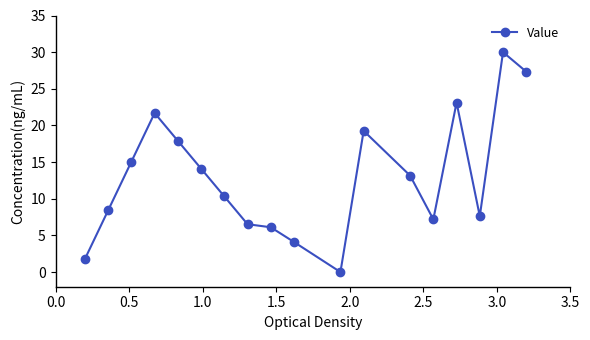

What is the maximum value shown in the chart?

30.0